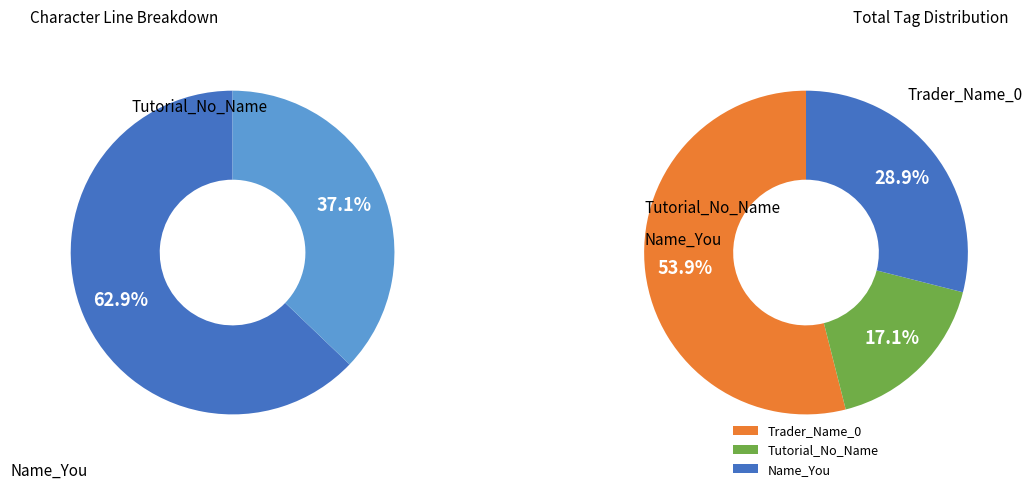

To the nearest percent, what percentage of the pie is Trader_Name_0?

54%